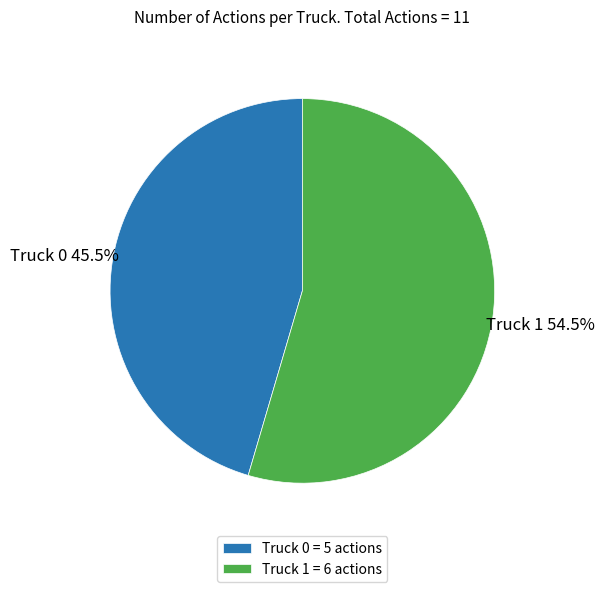

How many segments does this pie chart have?

2